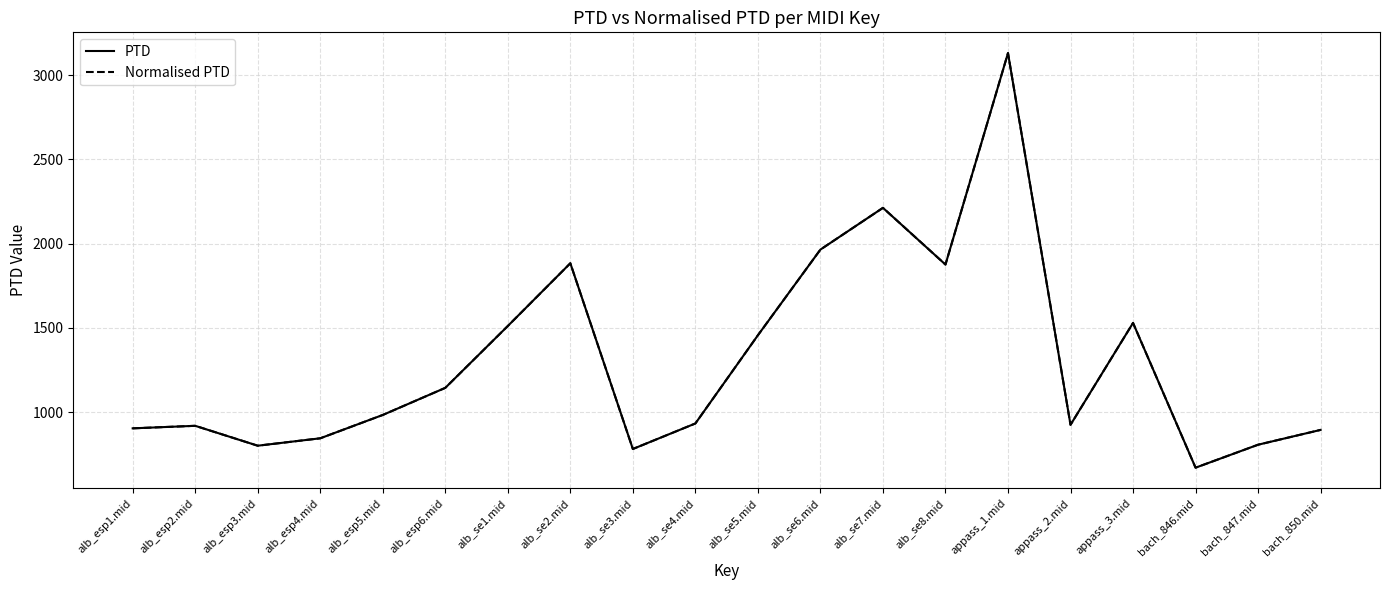

What is the average value of the PTD series?

1309.0